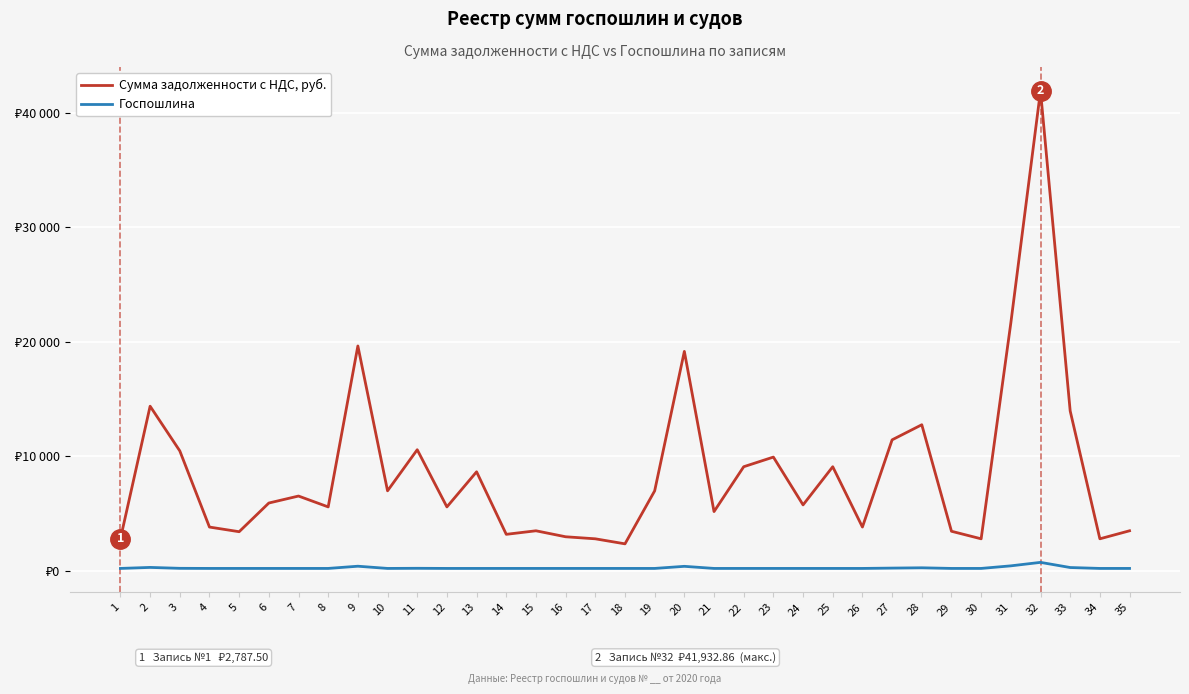

What are all the series names shown in the legend?

Сумма задолженности с НДС, руб., Госпошлина